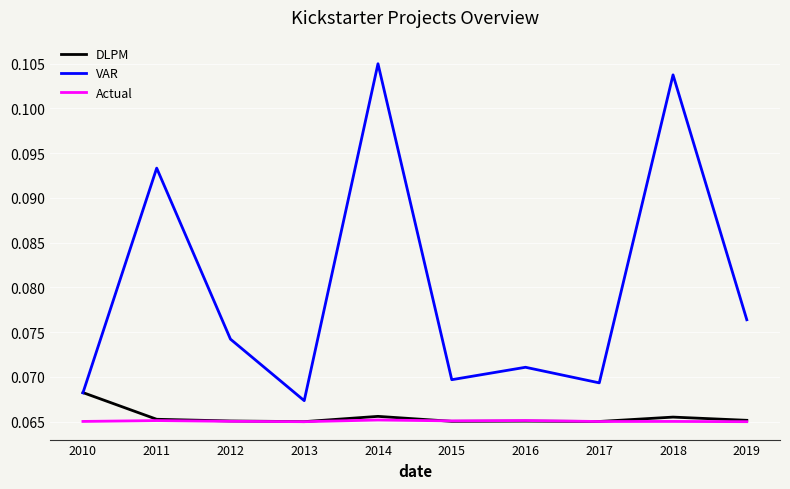

How many times do VAR and DLPM cross each other?

1